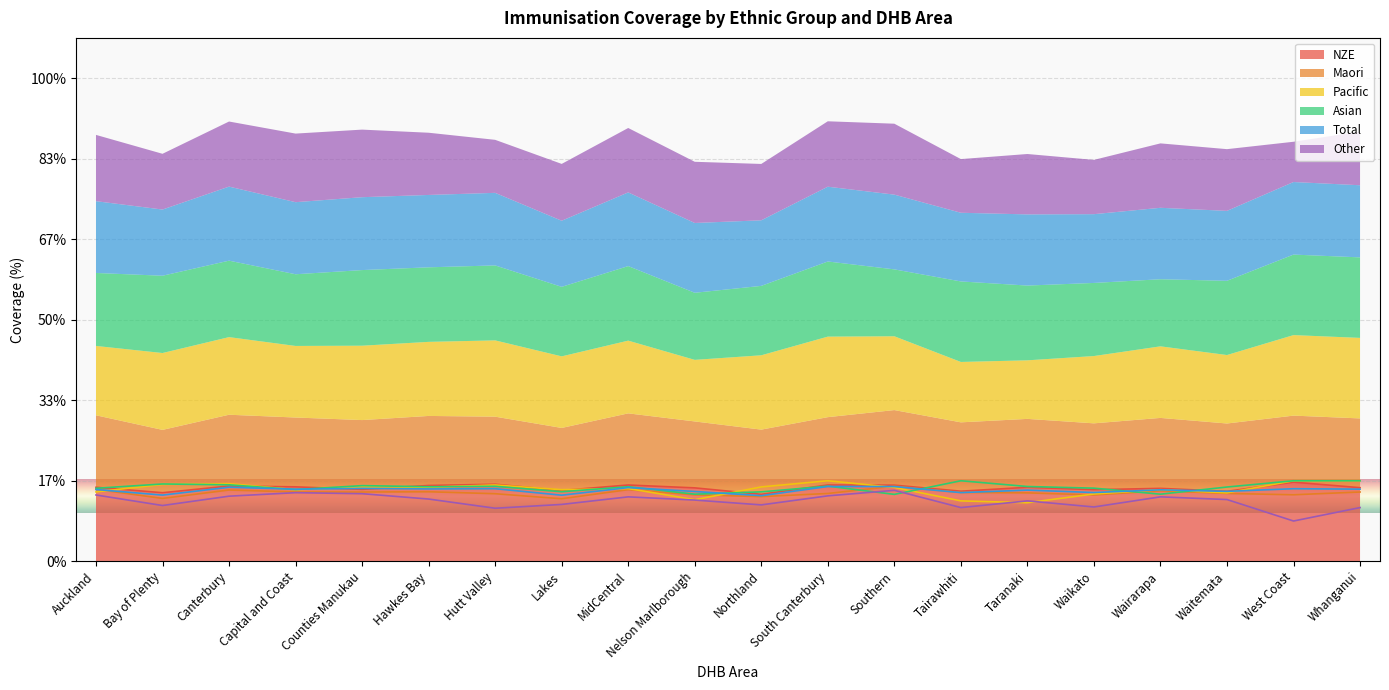

Between which two adjacent categories do Total and Pacific first intersect?

Auckland and Bay of Plenty